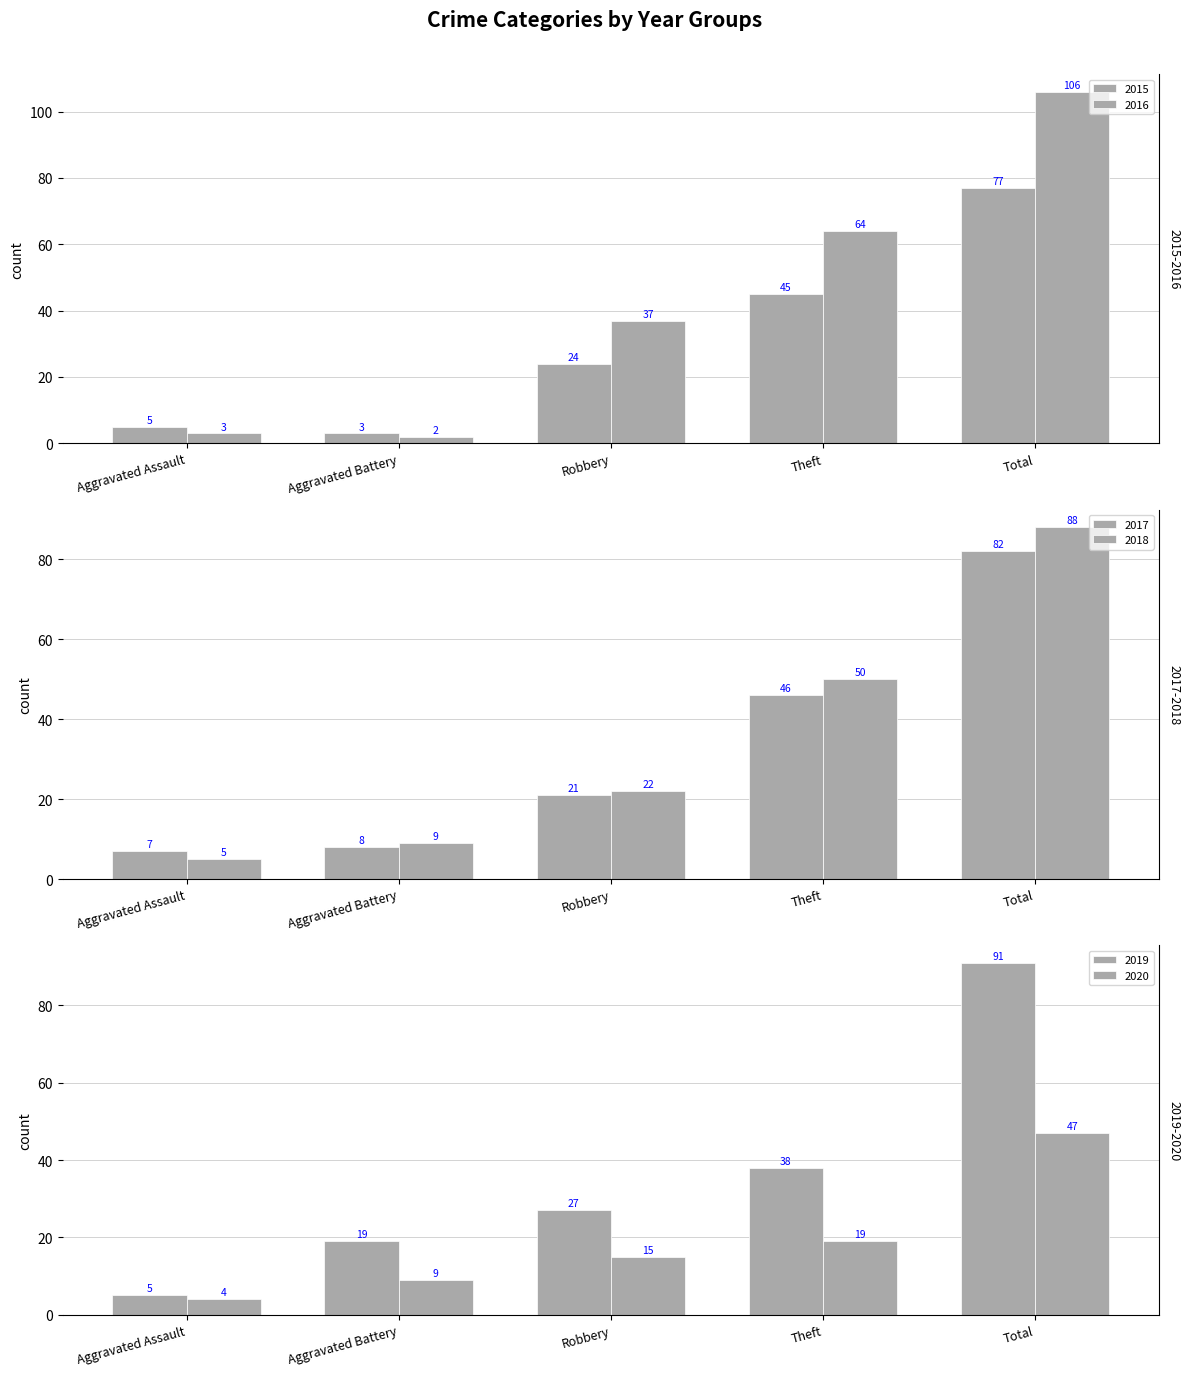

Reading right to left, transcribe all the data shown in this chart.

2015: 77	45	24	3	5
2016: 106	64	37	2	3
2017: 82	46	21	8	7
2018: 88	50	22	9	5
2019: 91	38	27	19	5
2020: 47	19	15	9	4